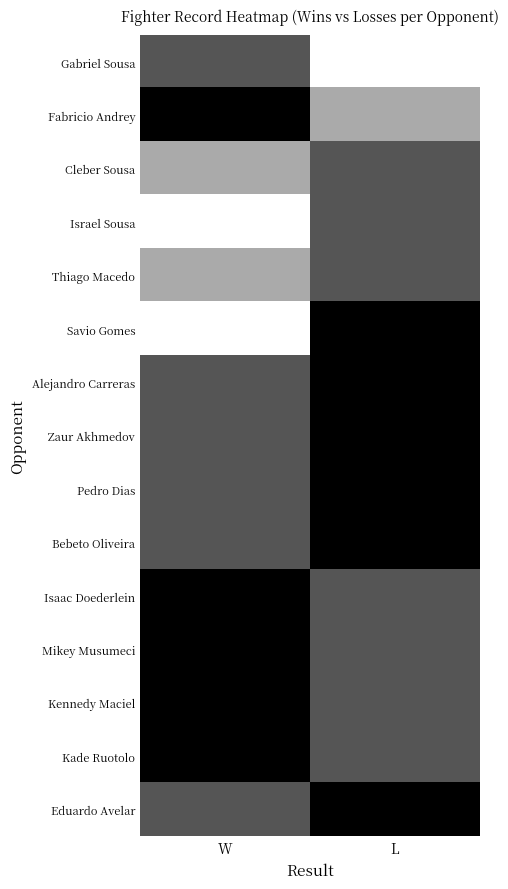

Between W and L, which is larger?

L